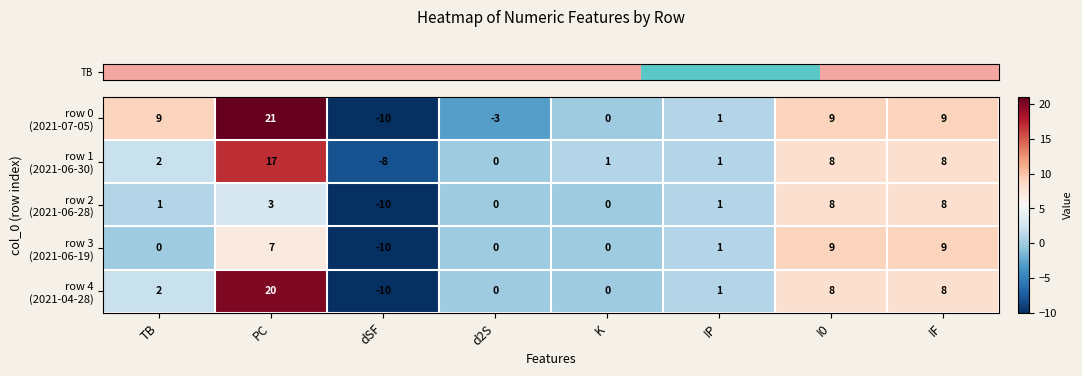

Count the number of categories in the chart.

8